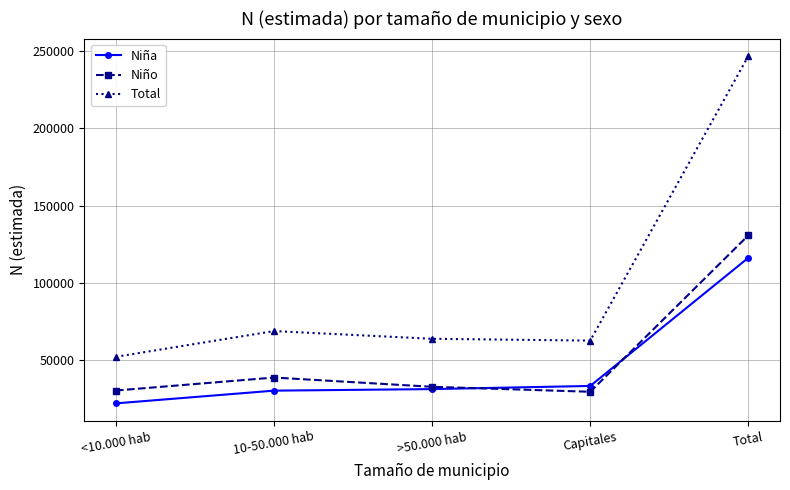

How many distinct data groups are displayed?

3